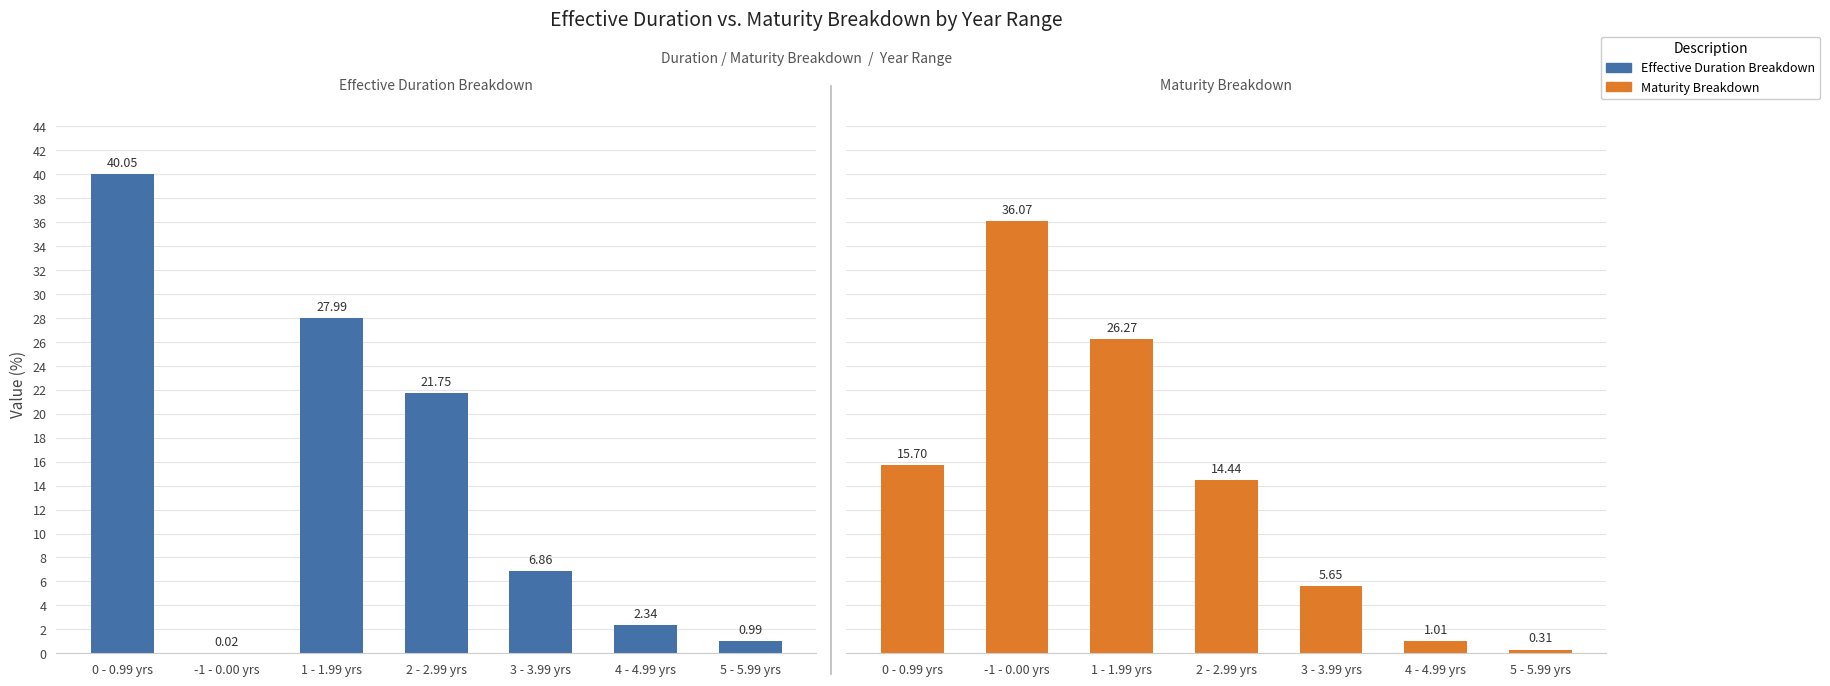

Reading right to left, transcribe all the data shown in this chart.

Effective Duration Breakdown: 1.0	2.3	6.9	21.8	28.0	0.0	40.0
Maturity Breakdown: 0.3	1.0	5.6	14.4	26.3	36.1	15.7